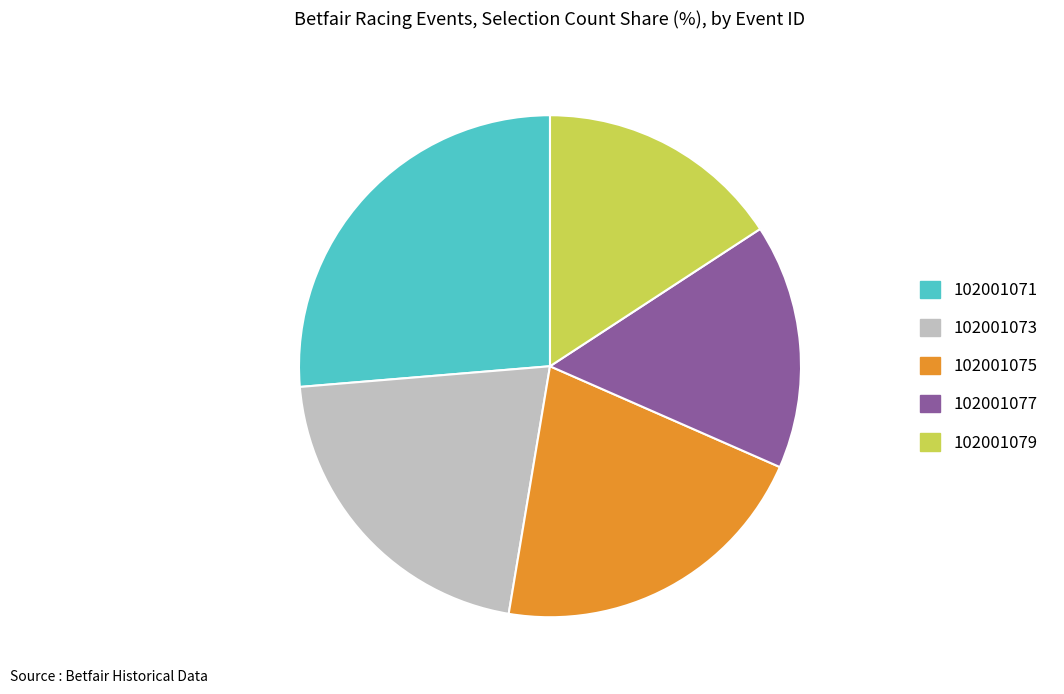

Is 102001073 the majority of the pie?

No